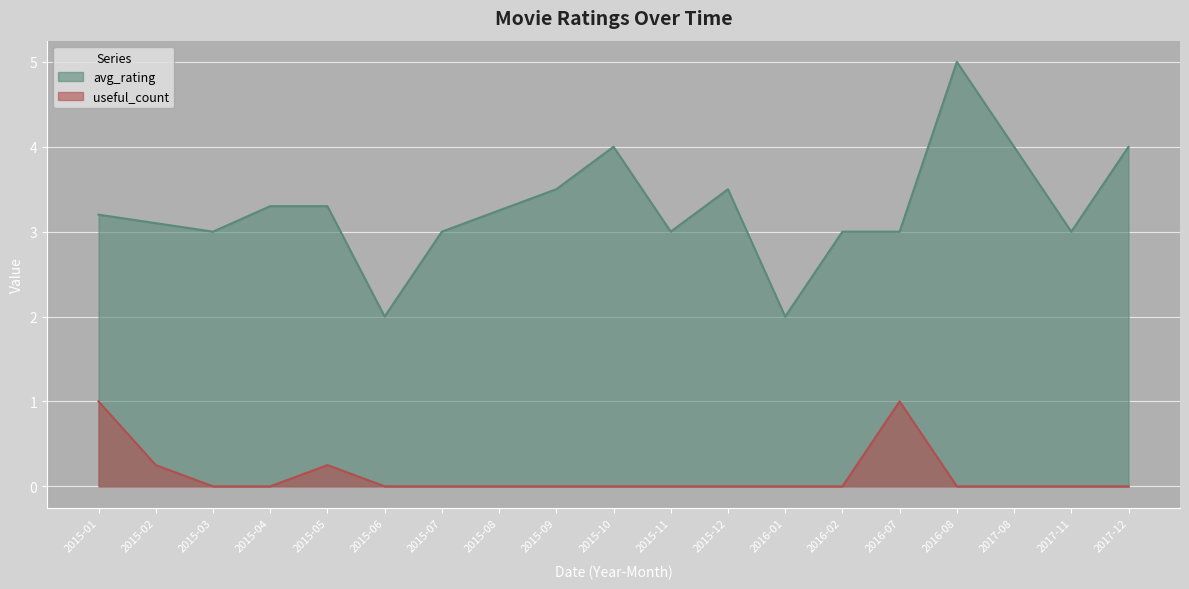

Which has a higher value, 2015-08 or 2015-11?

2015-08